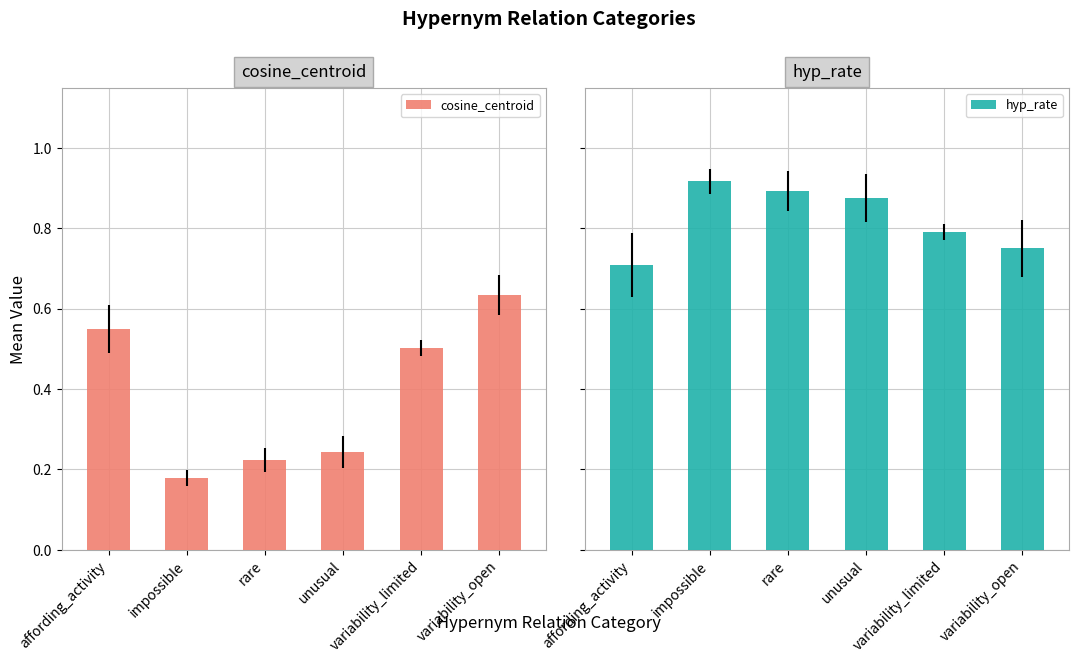

How many groups of bars are there?

6